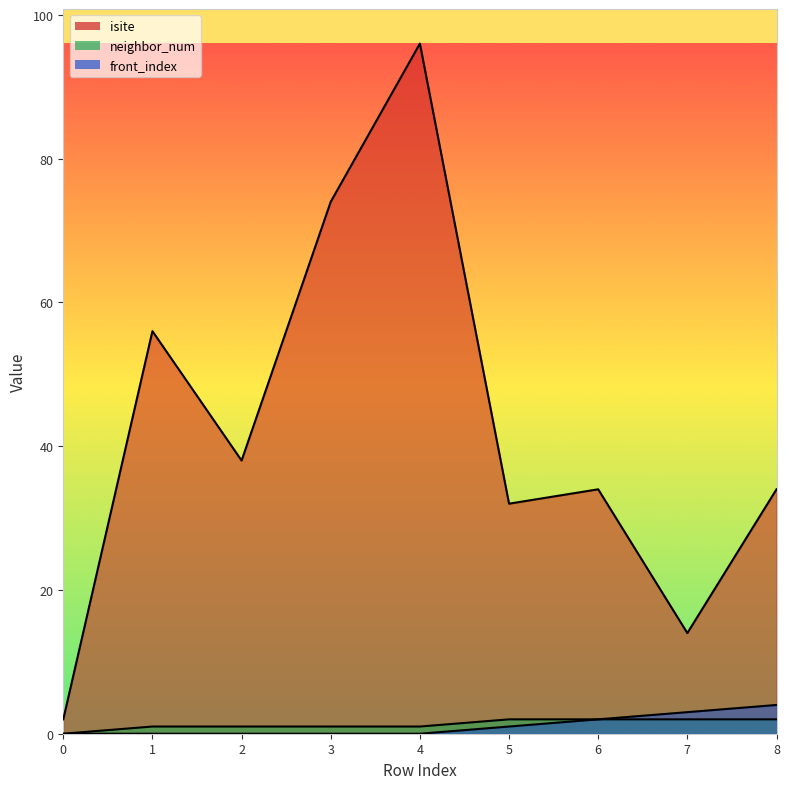

True or false: front_index has a value of 3 at 7.

True